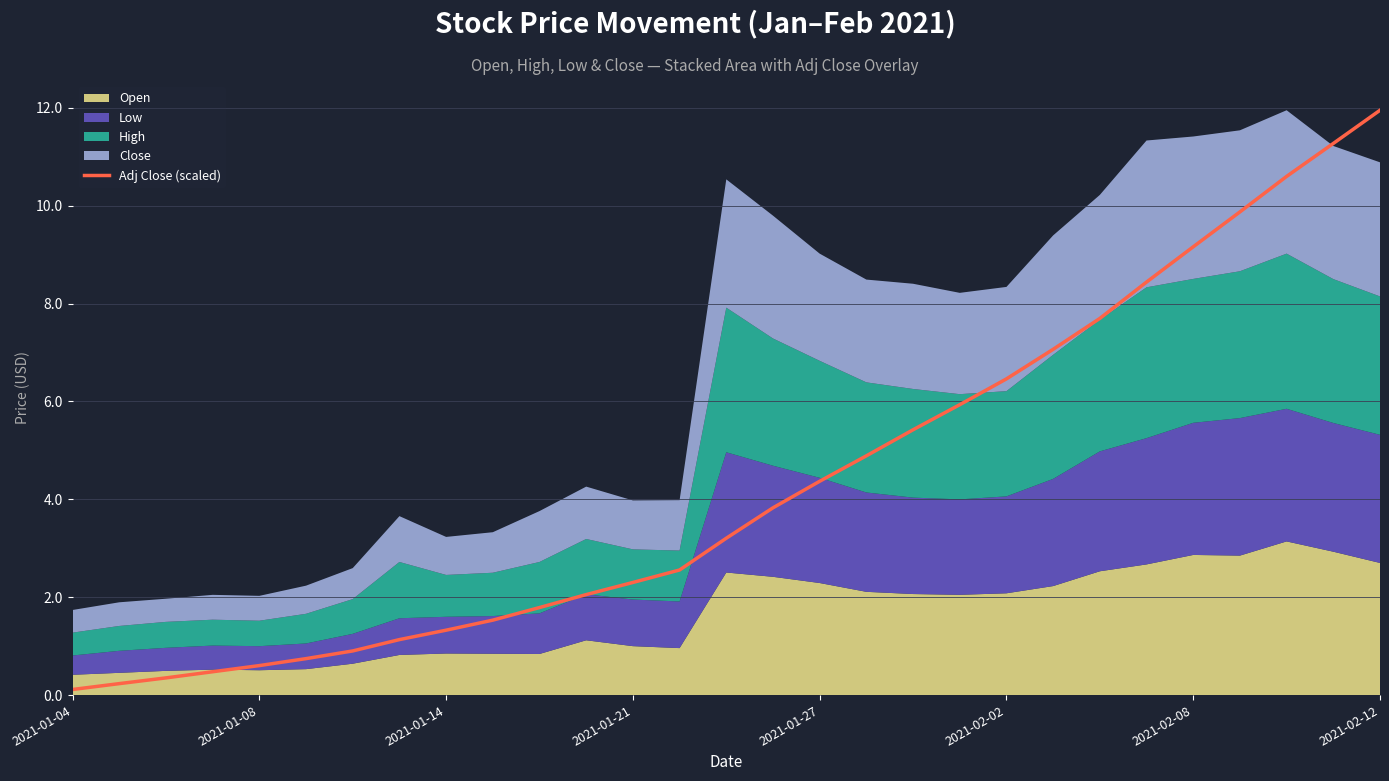

What is the difference between the maximum and minimum values?

11.8